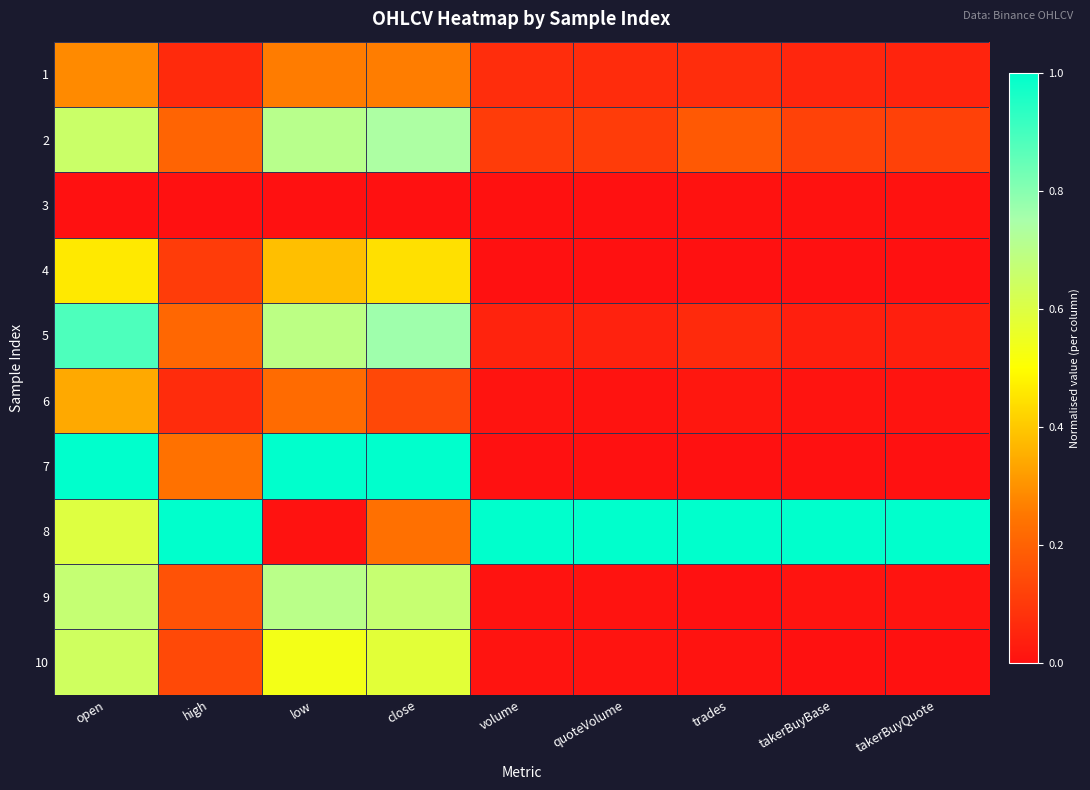

Which label corresponds to the smallest value in the chart?

open